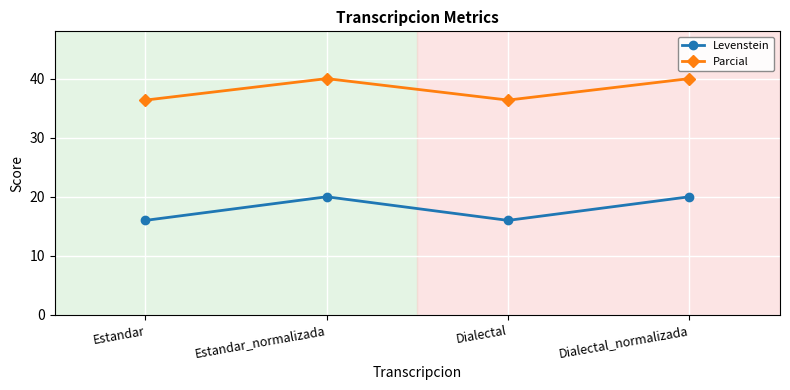

What is the total value across all series at Dialectal?

52.4